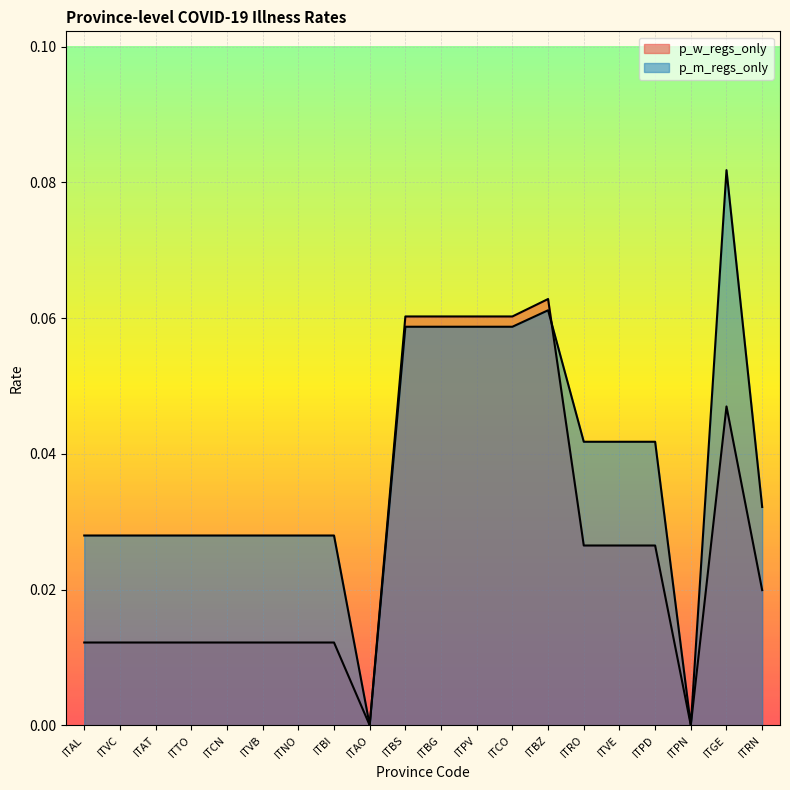

The p_w_regs_only series shows 0.1 at ITBZ. True or false?

True